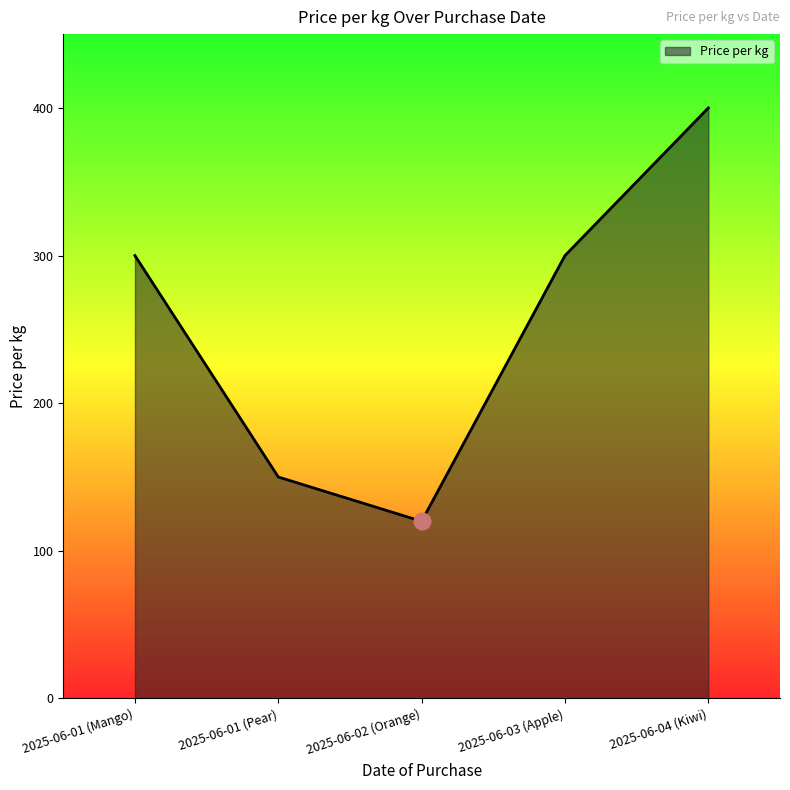

Between 2025-06-01 (Mango) and 2025-06-02 (Orange), which is larger?

2025-06-01 (Mango)